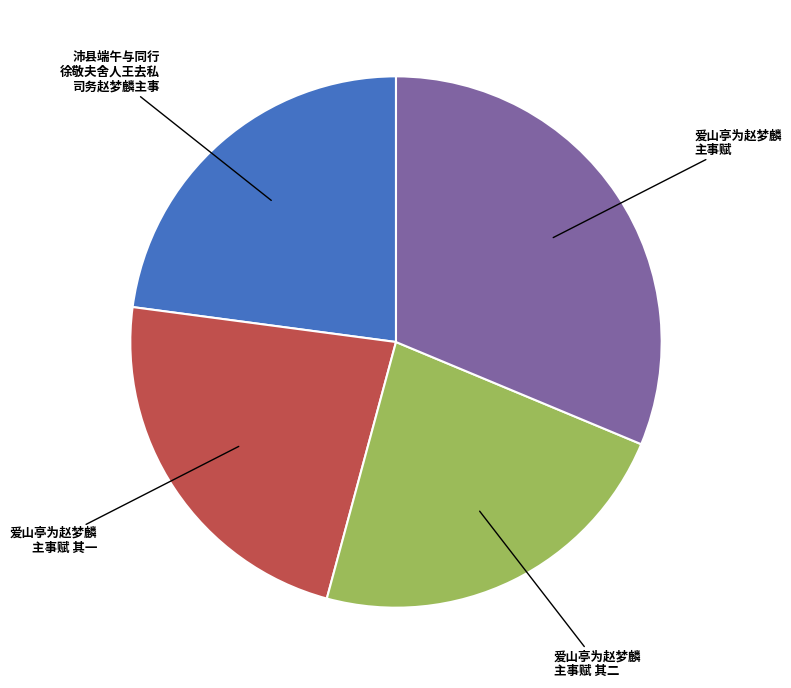

Is there any slice that represents more than half of the pie?

No